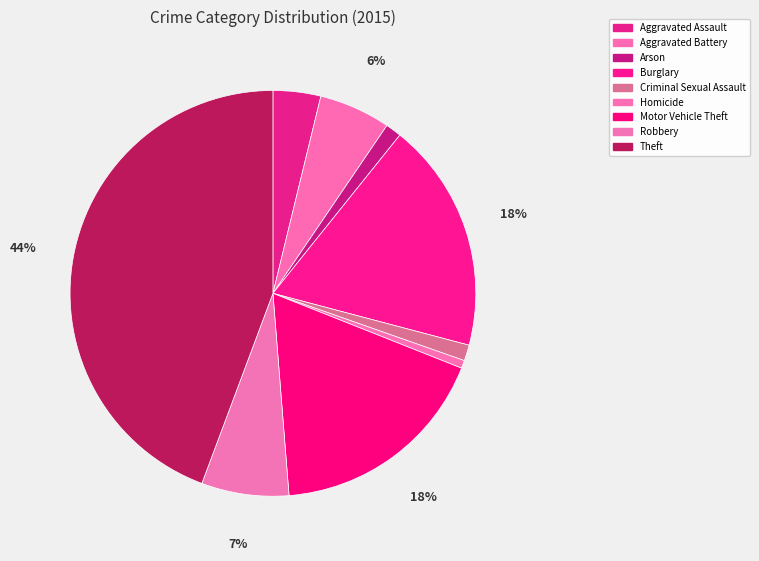

To the nearest percent, what is the combined percentage of Aggravated Battery and Theft?

50%